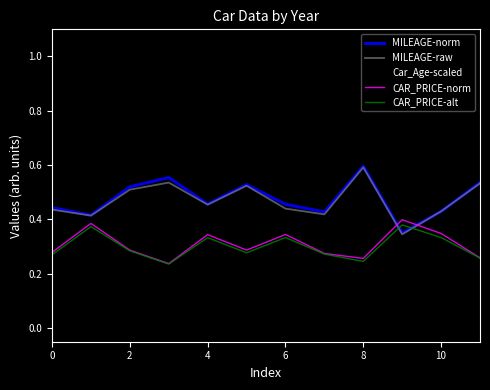

True or false: Car_Age-scaled and CAR_PRICE-alt intersect in this chart.

False